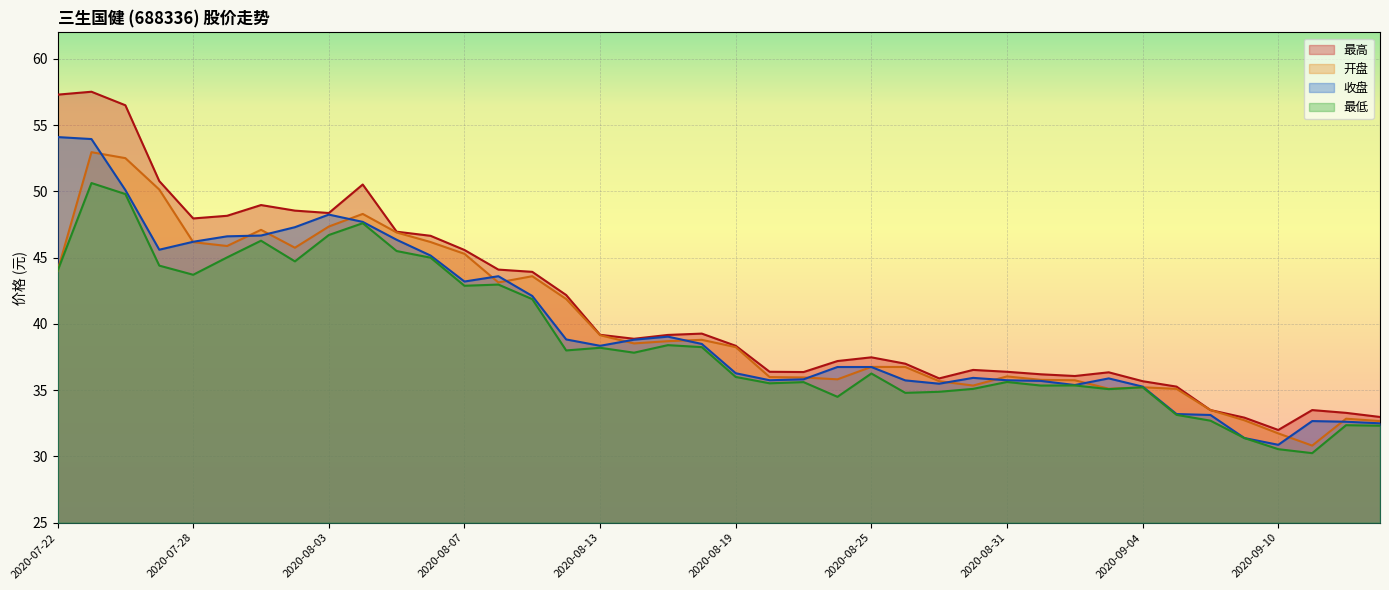

Which series changed the most between 2020-08-24 and 2020-09-08?

最高